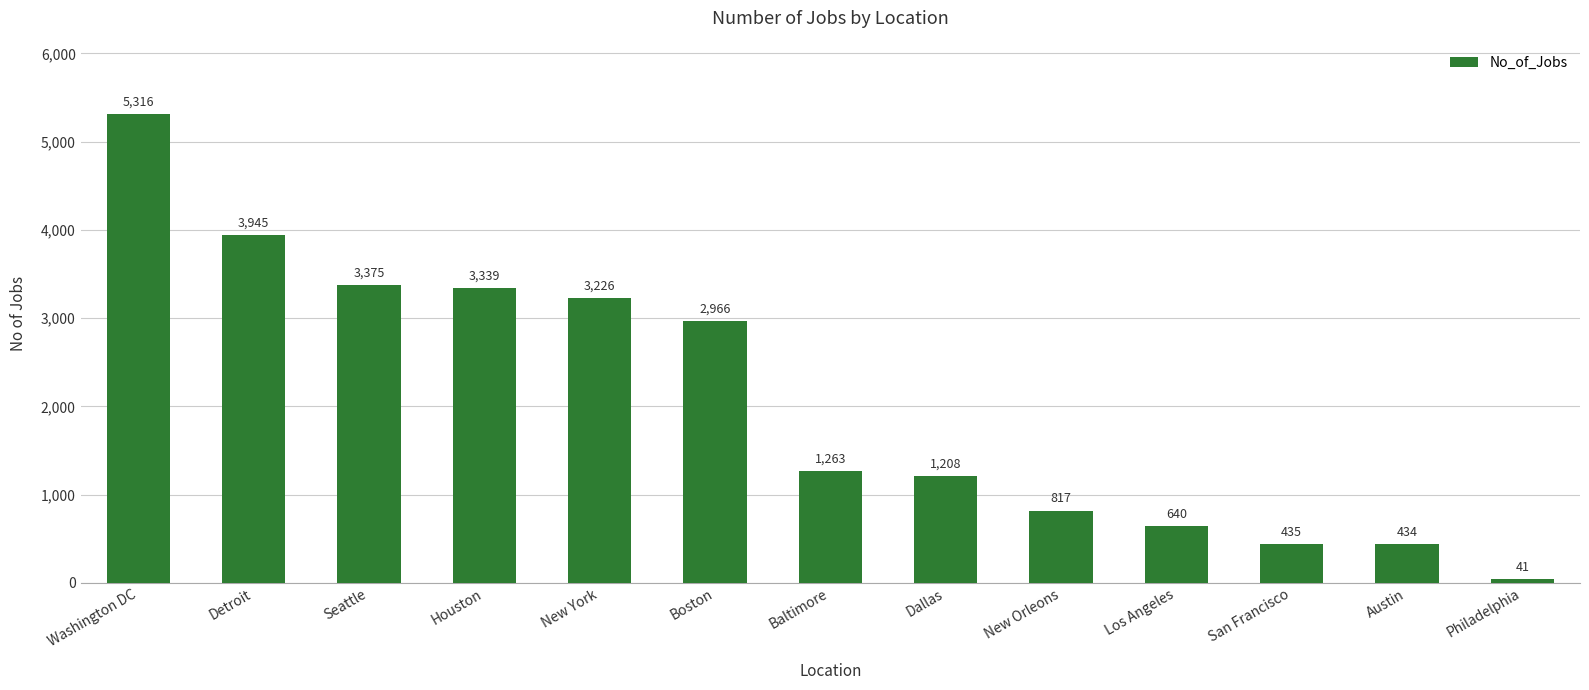

Rank the categories by value from lowest to highest.

Philadelphia, Austin, San Francisco, Los Angeles, New Orleons, Dallas, Baltimore, Boston, New York, Houston, Seattle, Detroit, Washington DC